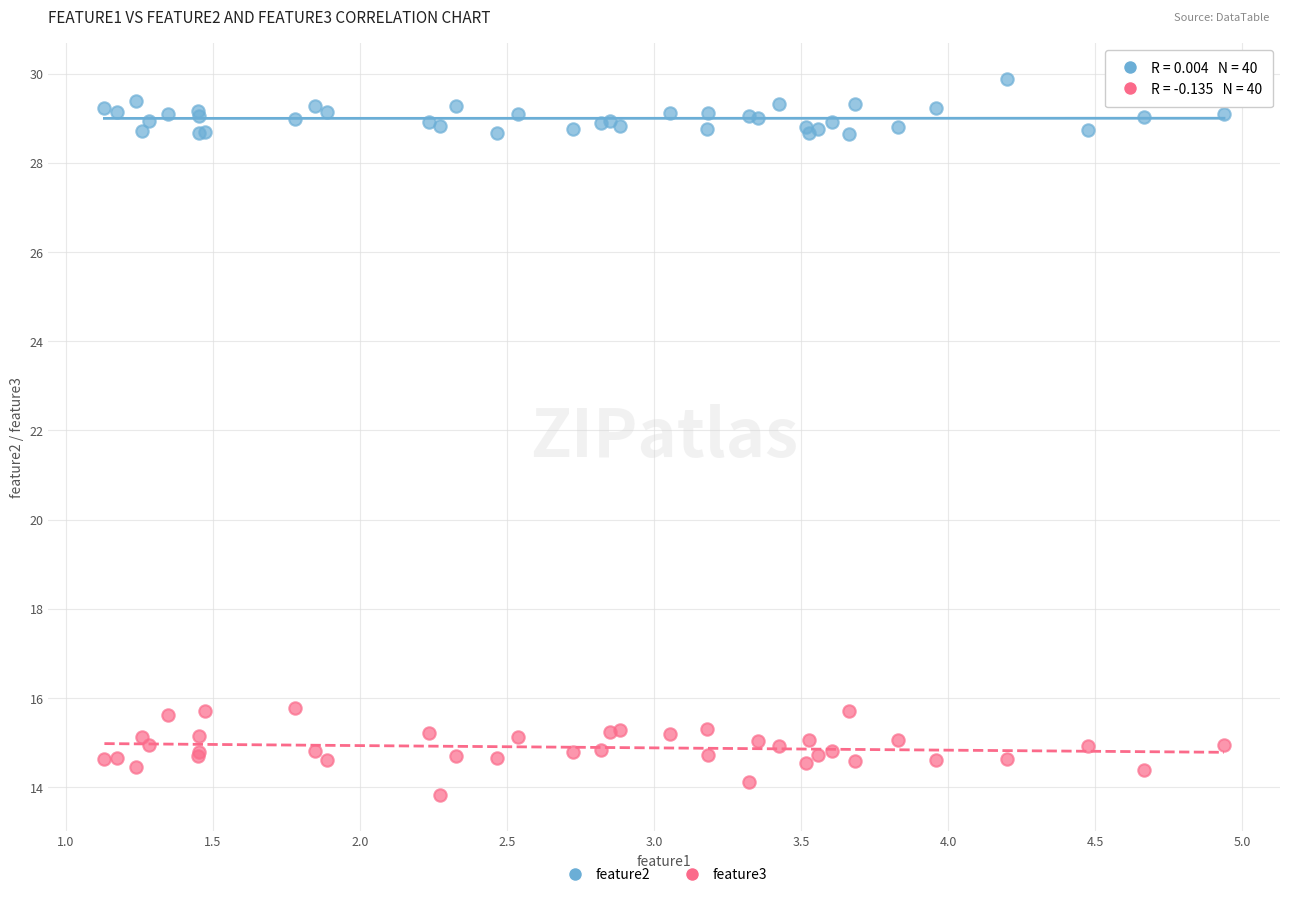

Which series has the largest Y range (max minus min)?

feature3